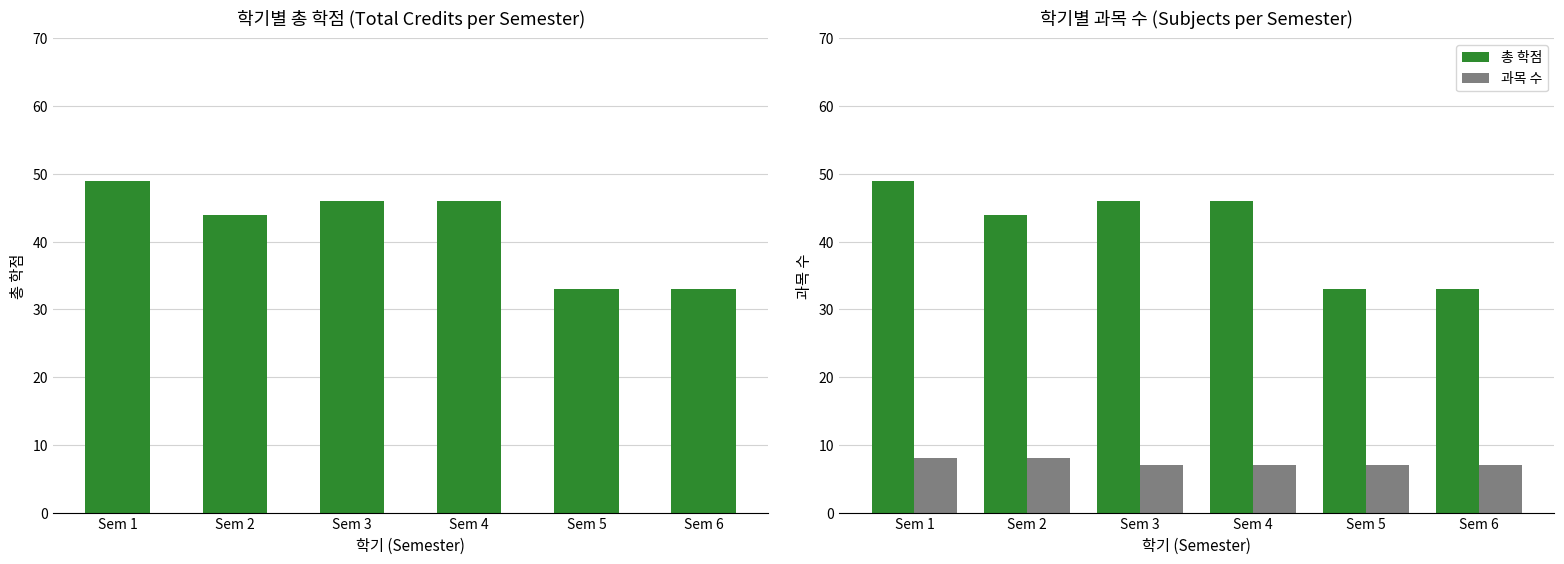

Which label corresponds to the smallest value in the chart?

Sem 3